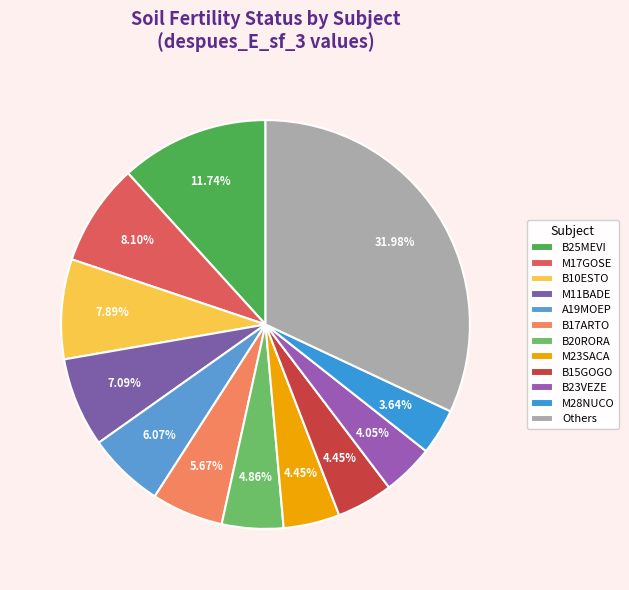

To the nearest percent, what is the average slice percentage?

8%